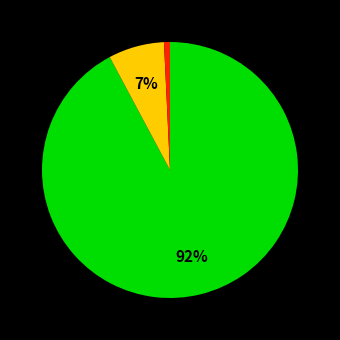

Count the number of slices in the pie.

3